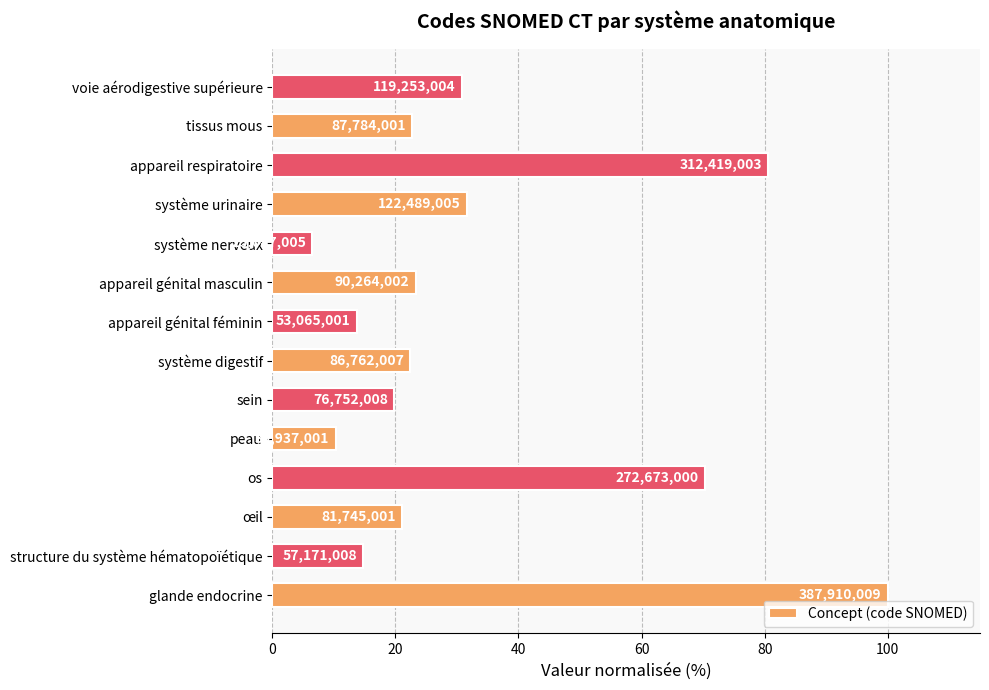

Does the chart contain any negative values?

No